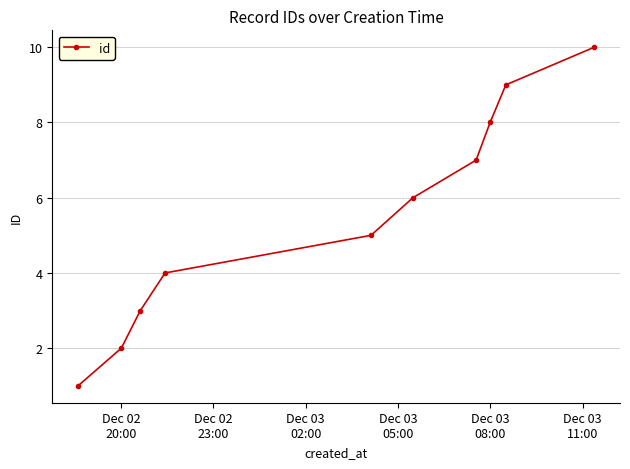

True or false: the data has more than 0 interior local peaks.

False